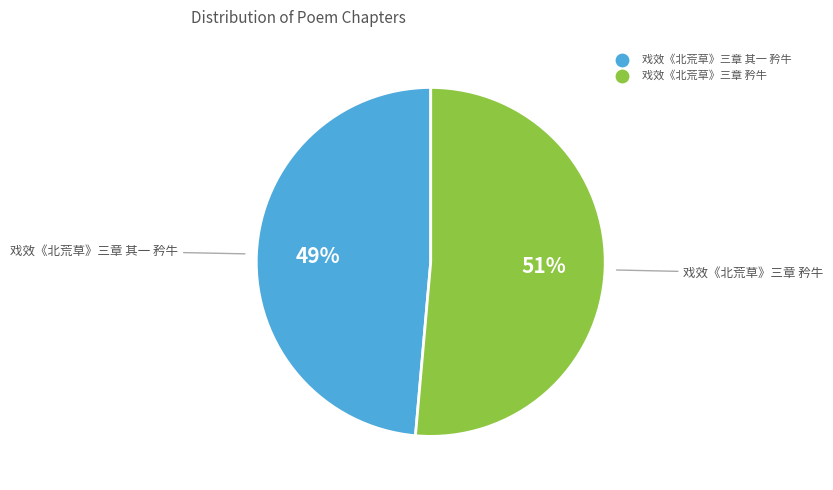

Is it true that 戏效《北荒草》三章 矜牛 is 51% of the pie?

True